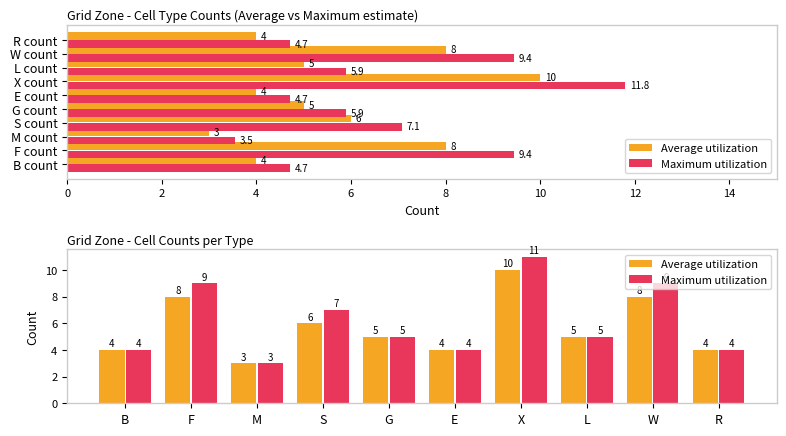

How many bars are there in each group?

2